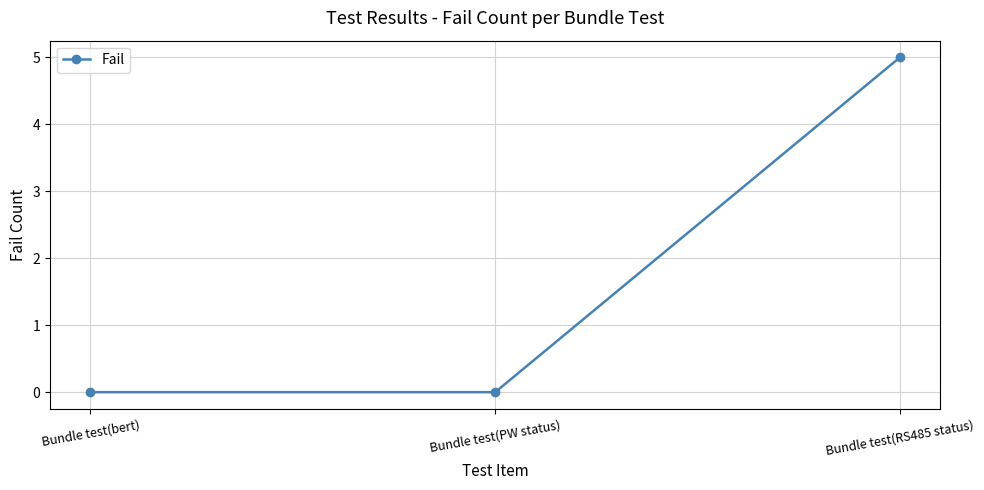

At which category does the chart reach its peak across all series?

Bundle test(RS485 status)